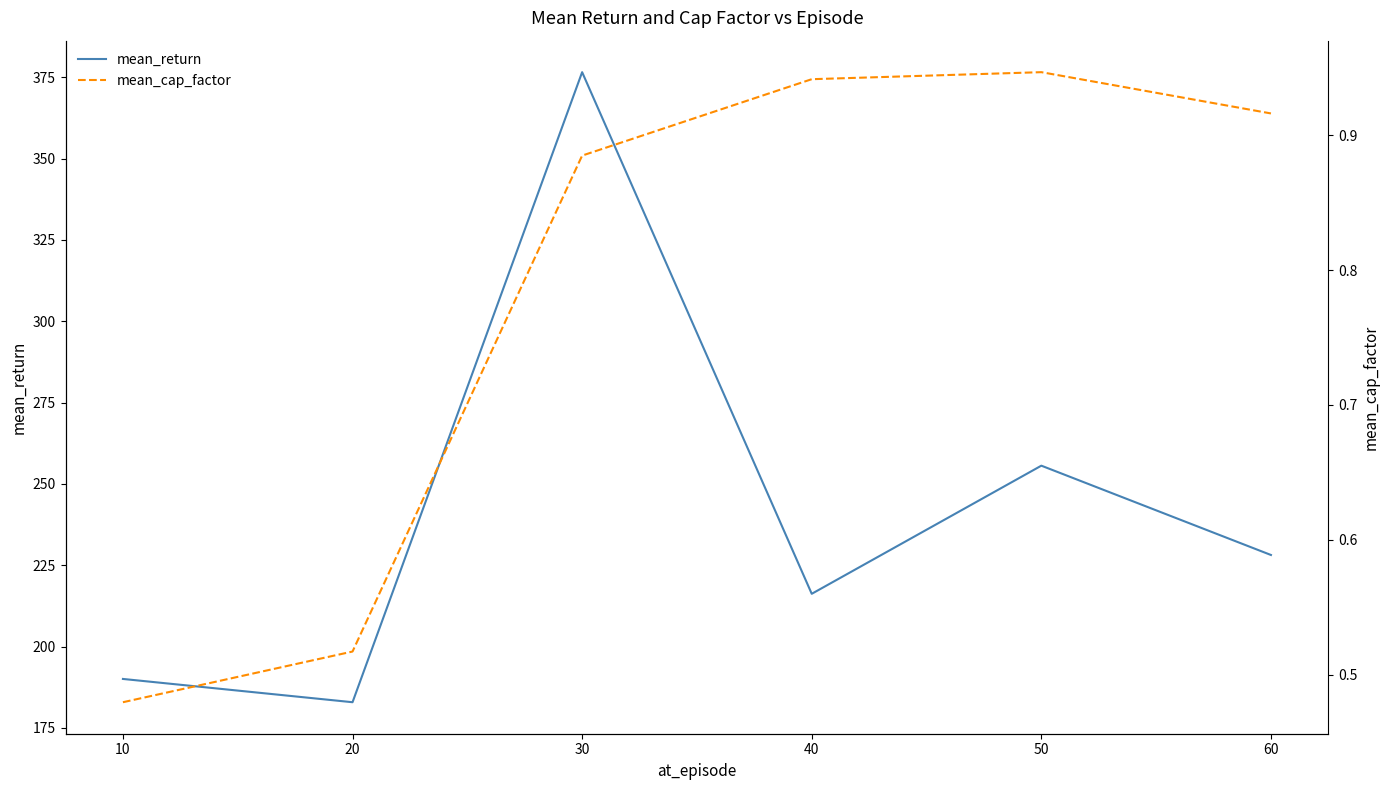

What is the value of the mean_return point at the 5th from the left?

255.6